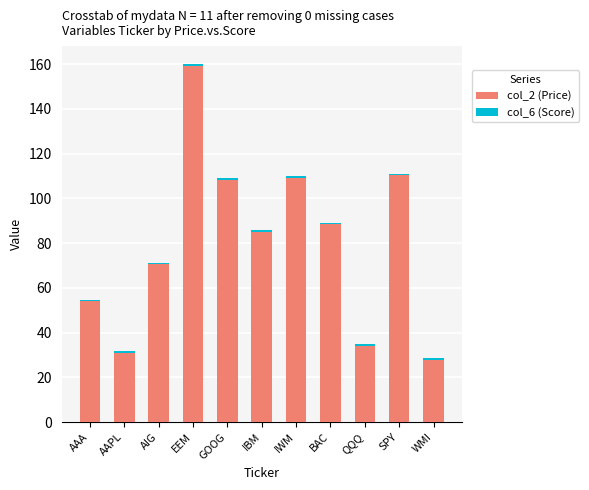

The value of col_2 (Price) at AIG is 70.5. True or false?

True